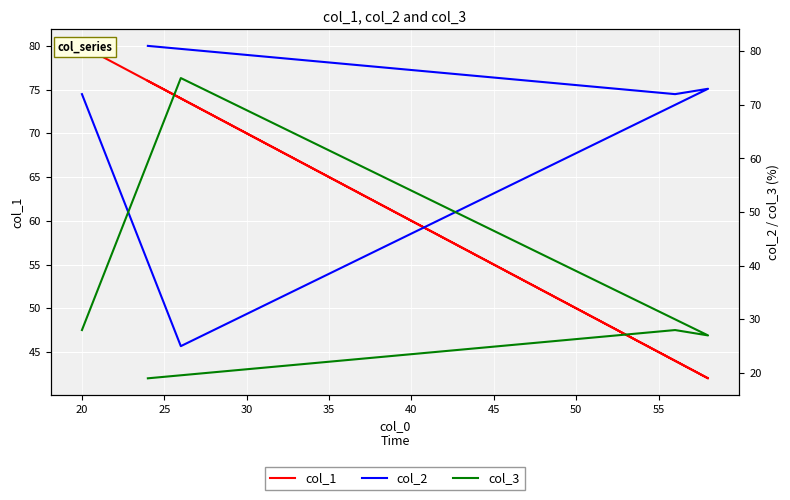

What is the sum of all col_1 values?

316